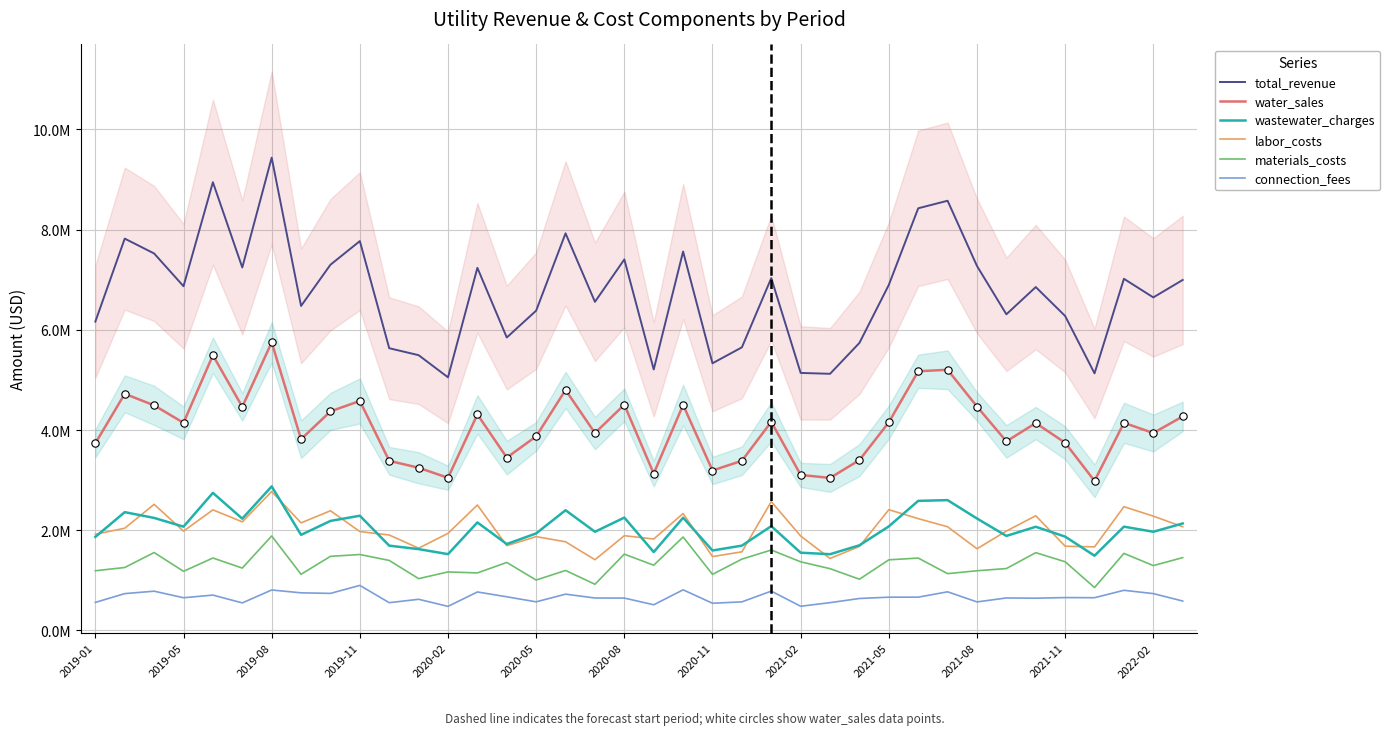

Which series contains the highest Y value?

total_revenue